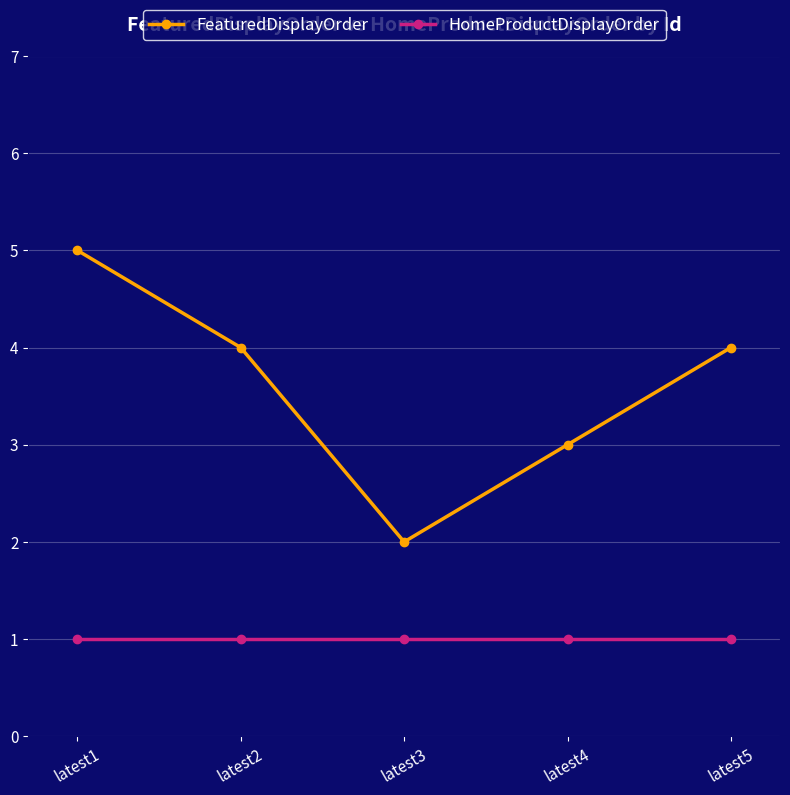

At which category does FeaturedDisplayOrder reach its first local valley?

latest3